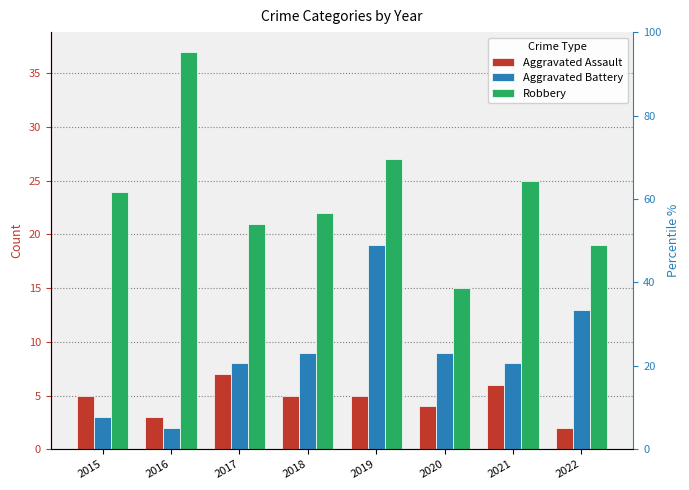

Is the value of Robbery at 2022 greater than the value of Aggravated Battery at 2018?

Yes